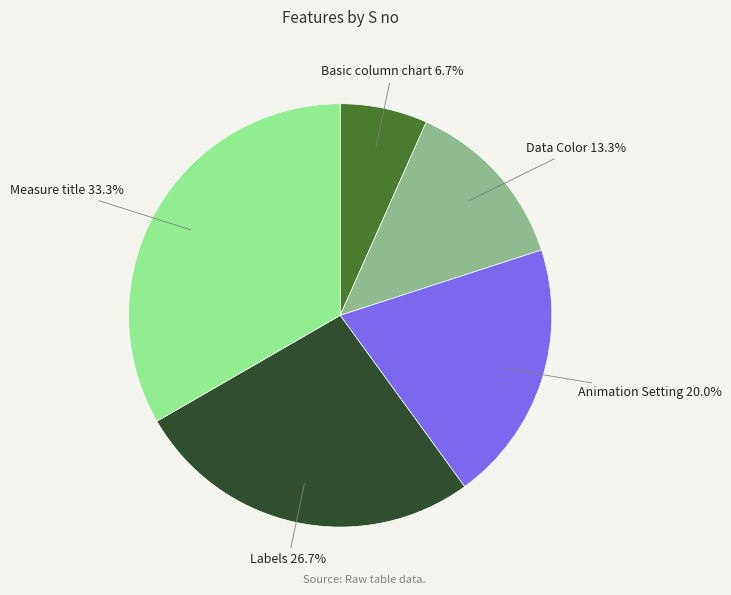

Rank the categories by value from highest to lowest.

Measure title, Labels, Animation Setting, Data Color, Basic column chart